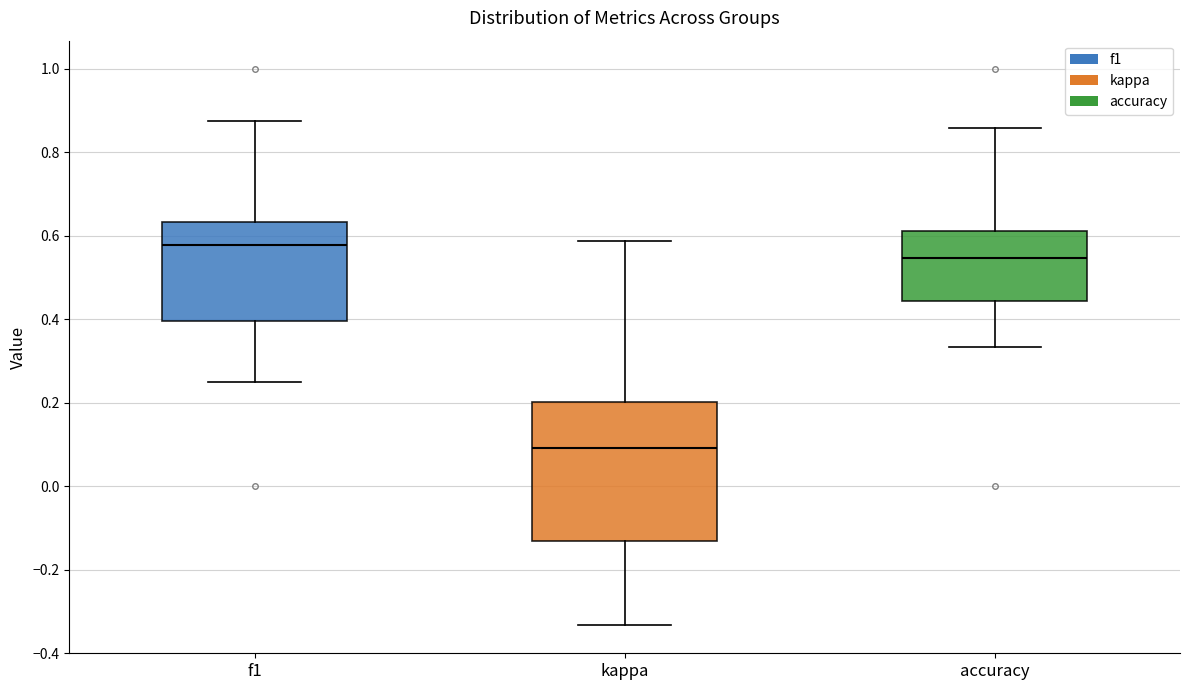

Comparing the boxes themselves (not the whiskers), which one is the tallest?

kappa